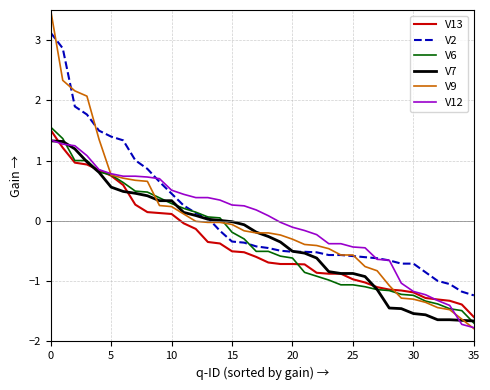

Which series has the widest spread of values?

V9